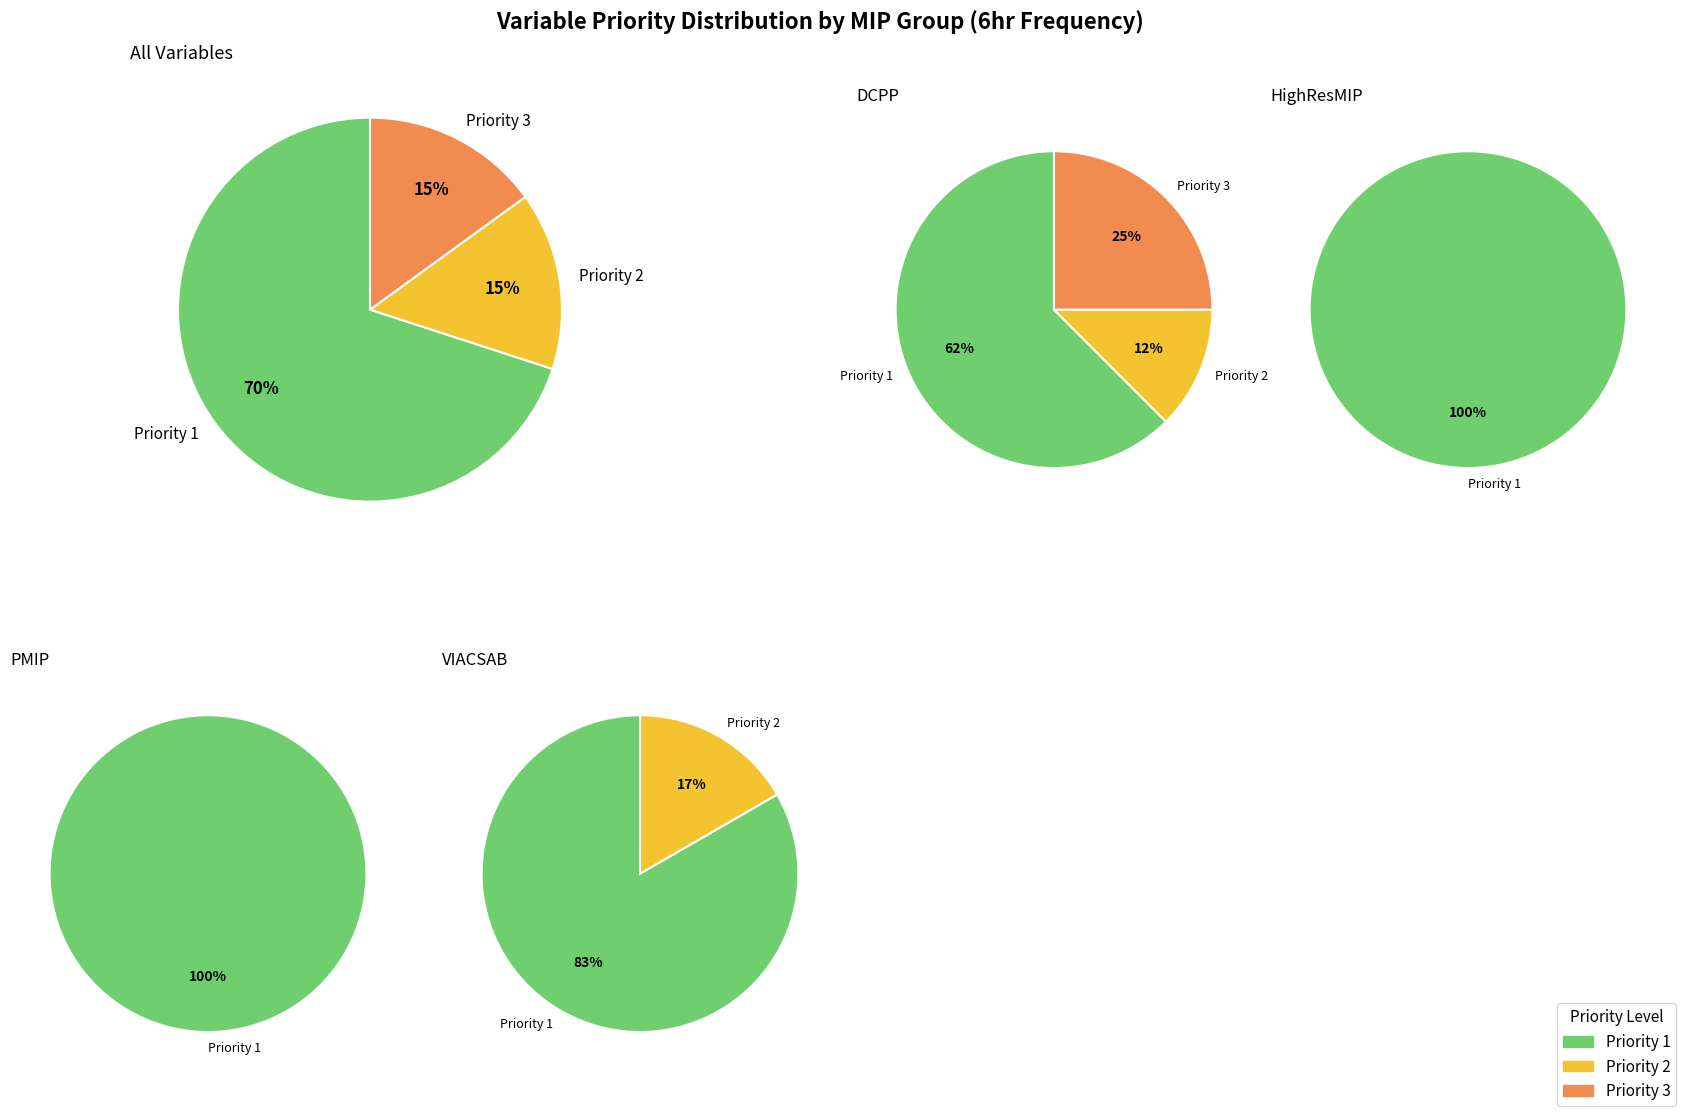

To the nearest percent, what is the difference between the largest and smallest slice percentages?

55%